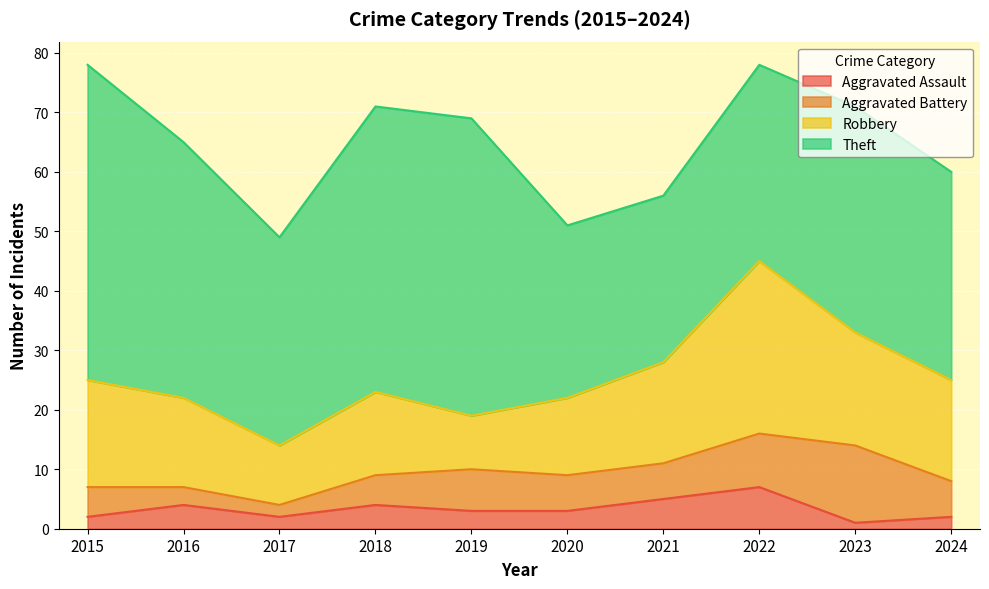

The Robbery series shows 13 at 2020. True or false?

True